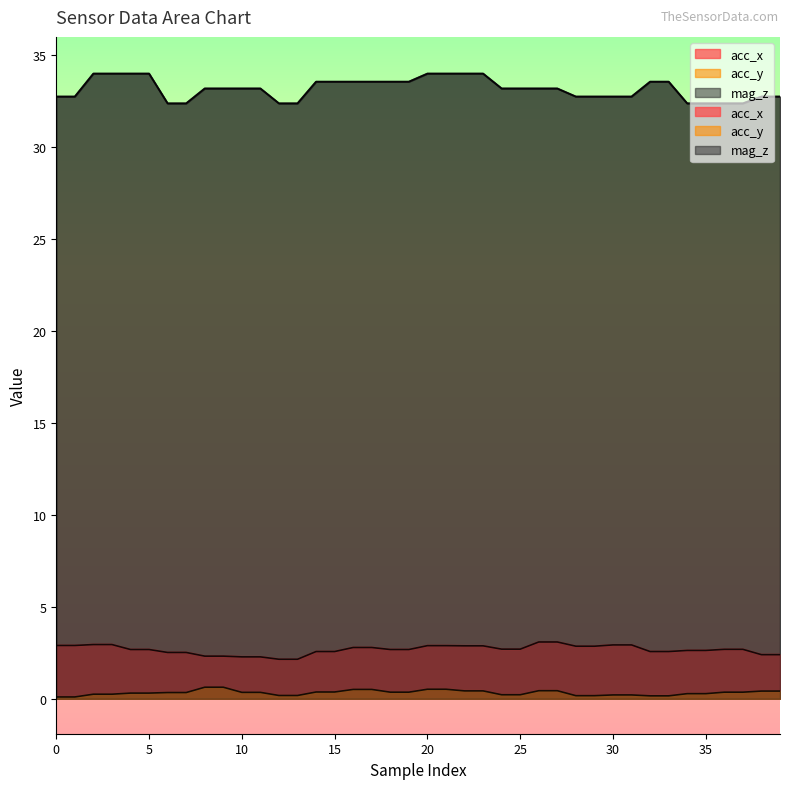

The value of acc_x at 2 is 3.0. True or false?

True